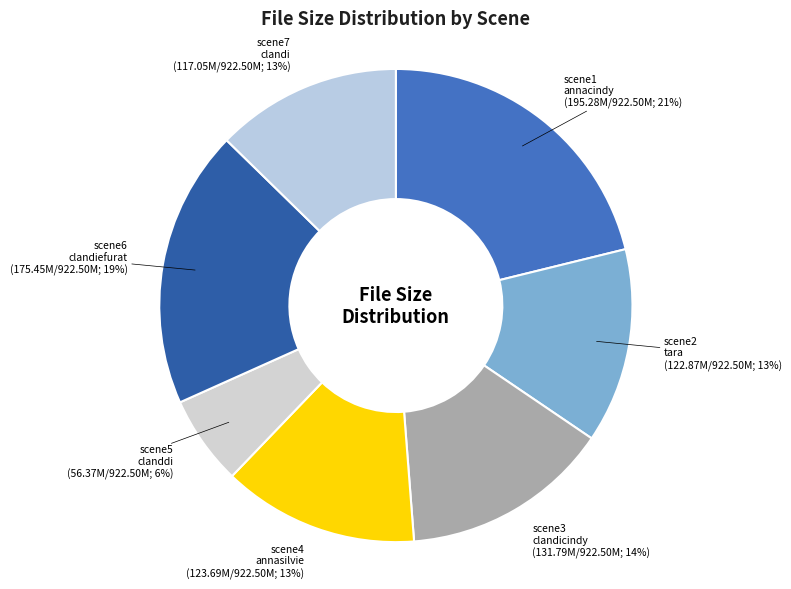

What is the smallest slice in the pie chart?

scene5_clanddi.mp4